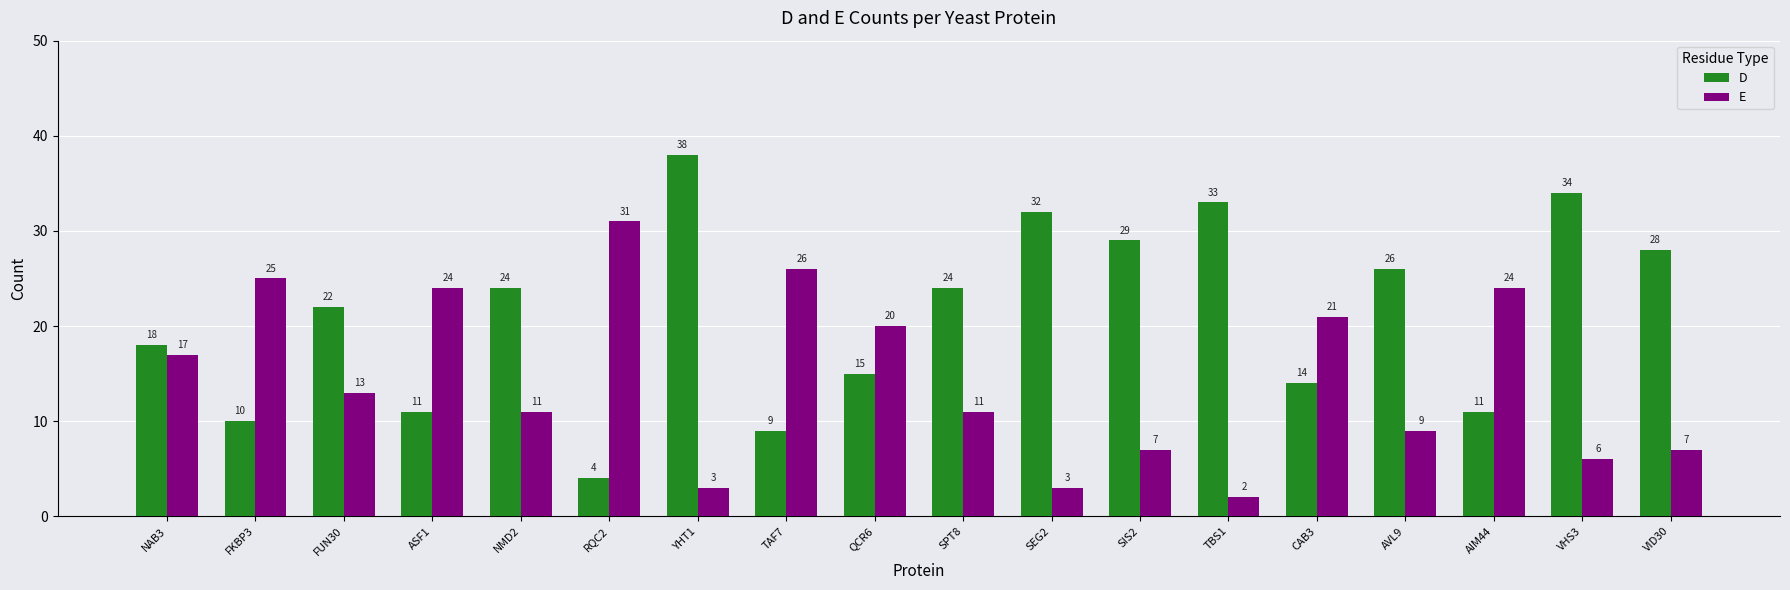

Reading left to right, extract all data points from this chart.

D: 18	10	22	11	24	4	38	9	15	24	32	29	33	14	26	11	34	28
E: 17	25	13	24	11	31	3	26	20	11	3	7	2	21	9	24	6	7